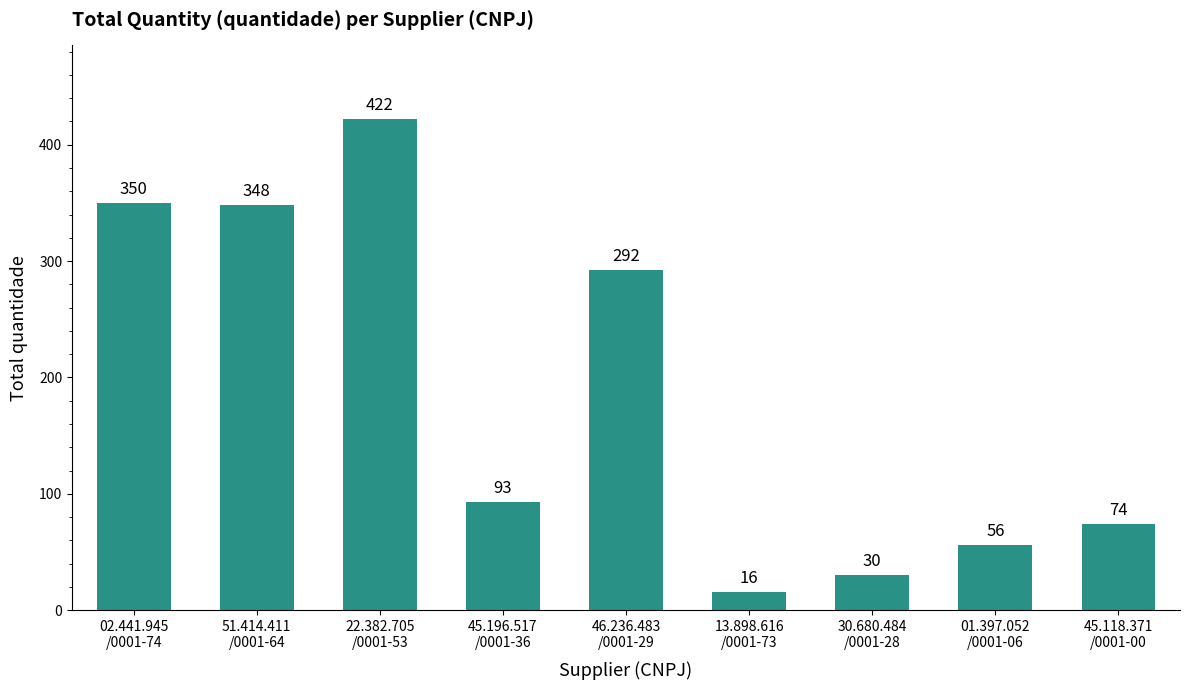

What is the label of the 9th bar from the left?

45.118.371
/0001-00